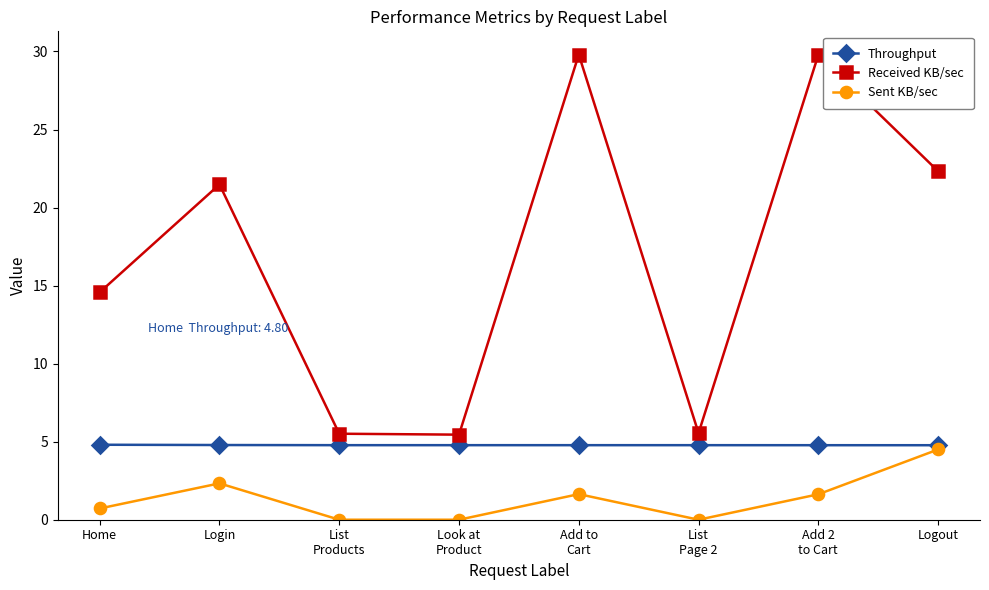

Does the chart display data point markers on the line(s)?

Yes